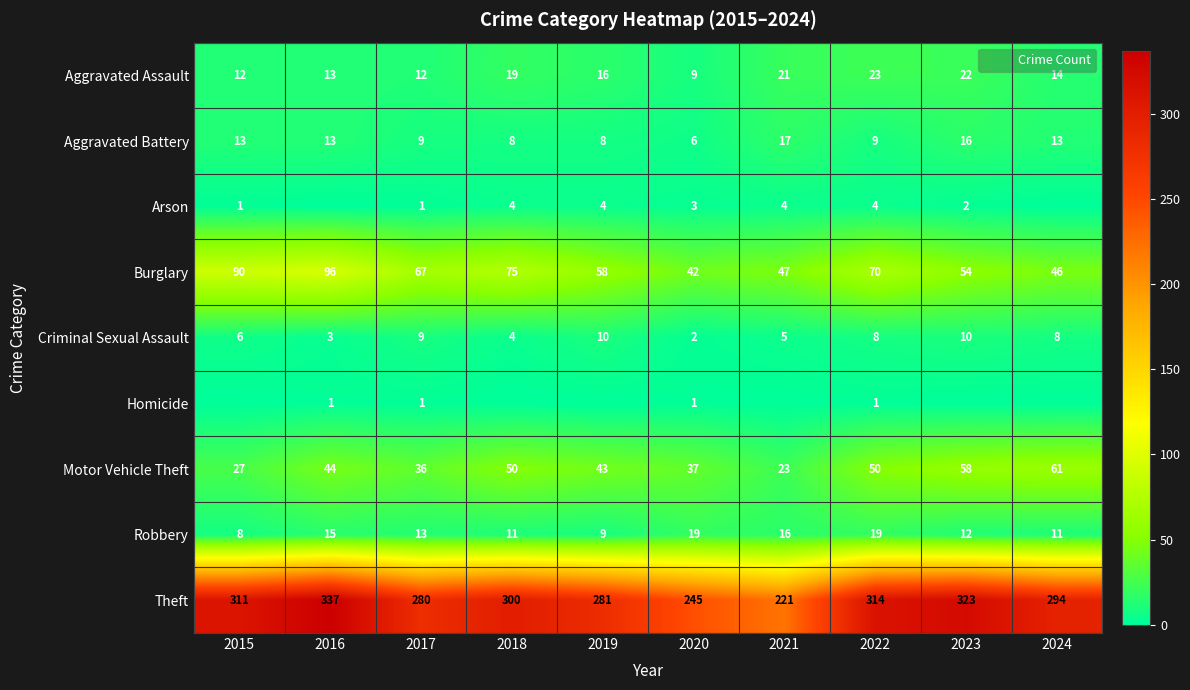

Read the Robbery value at 2016.

15